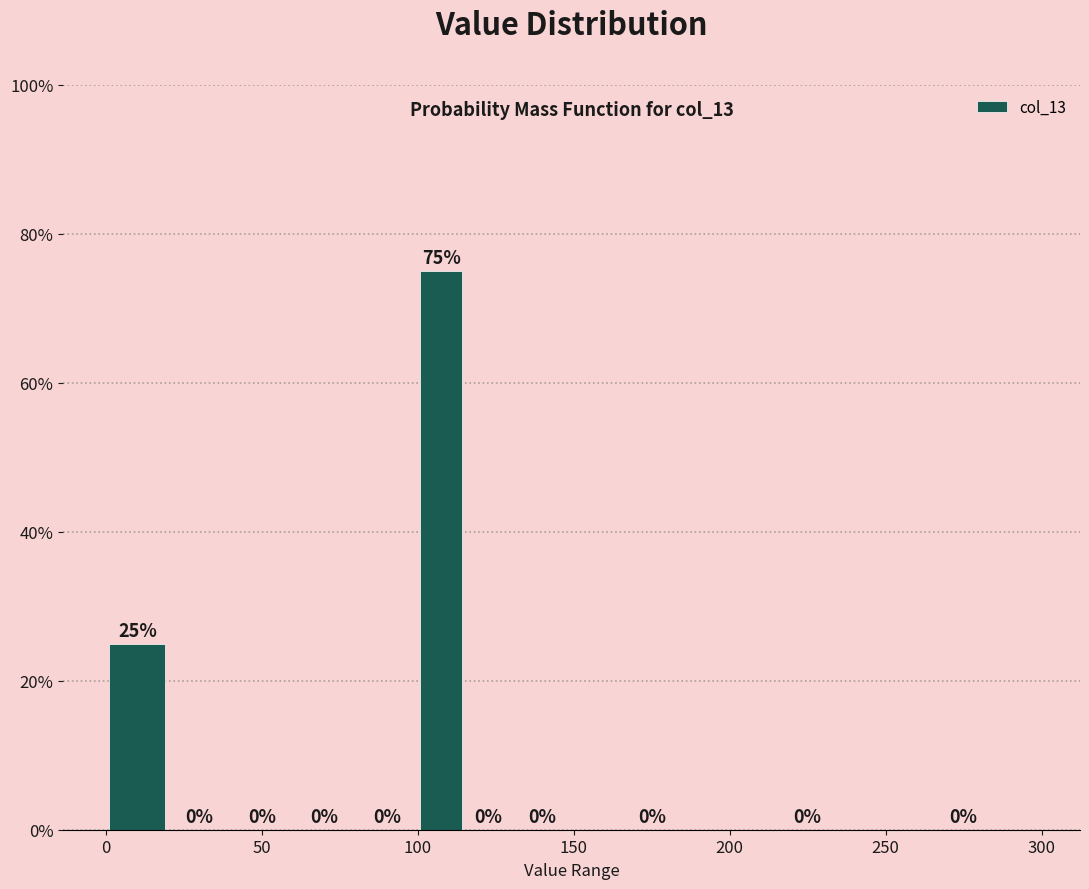

Read against the x-axis, roughly where is the centre of the tallest bar?

110